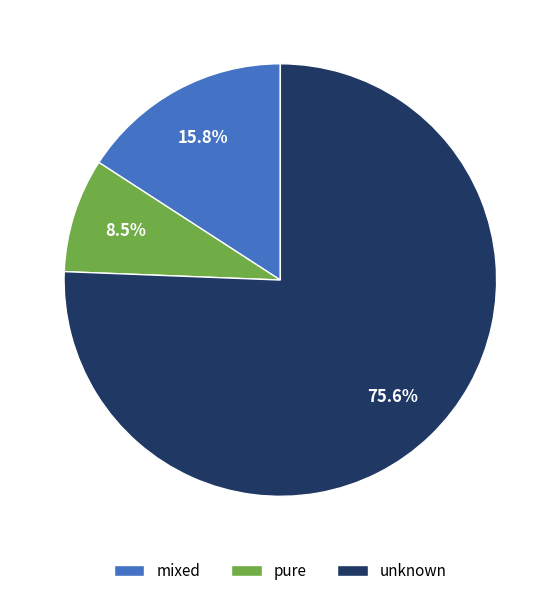

To the nearest percent, what is the difference between the mixed and pure slice percentages?

7%